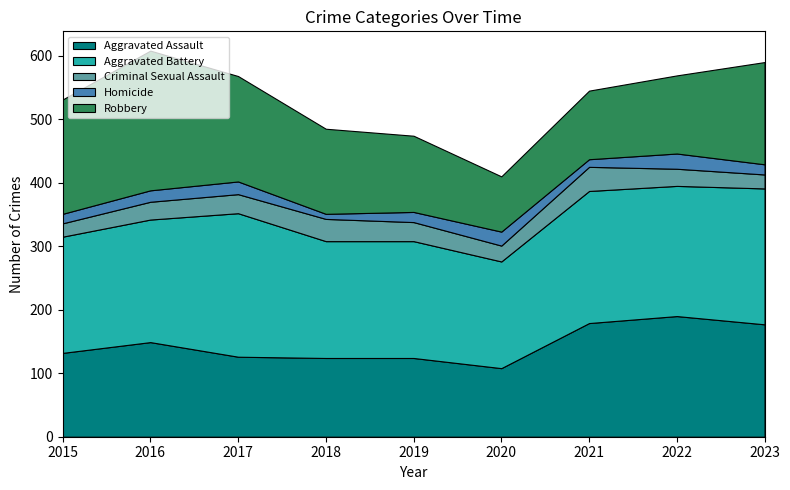

Reading left to right, transcribe all the data shown in this chart.

Aggravated Assault: 2015=132	2016=149	2017=126	2018=124	2019=124	2020=108	2021=179	2022=190	2023=177
Aggravated Battery: 2015=183	2016=193	2017=226	2018=184	2019=184	2020=168	2021=208	2022=205	2023=214
Criminal Sexual Assault: 2015=21	2016=28	2017=30	2018=35	2019=30	2020=25	2021=38	2022=27	2023=22
Homicide: 2015=15	2016=18	2017=20	2018=8	2019=16	2020=22	2021=12	2022=24	2023=16
Robbery: 2015=180	2016=220	2017=166	2018=134	2019=120	2020=87	2021=108	2022=123	2023=161